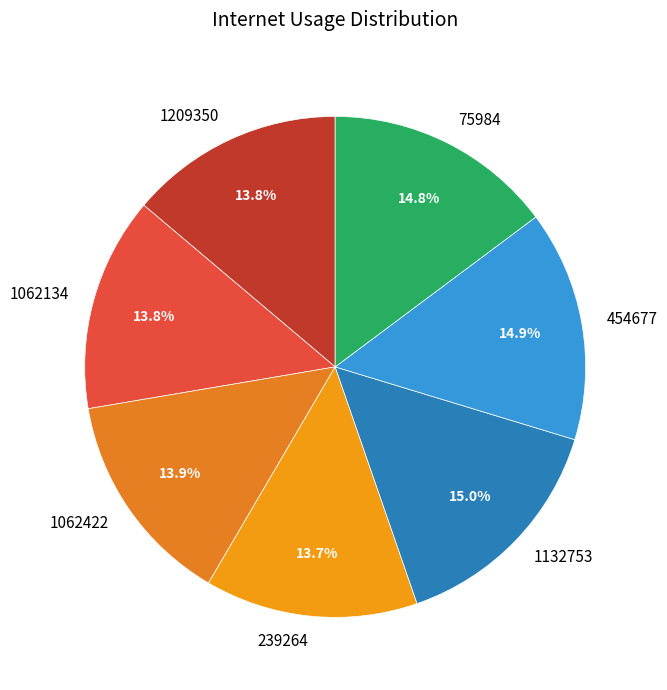

What portion of the pie excludes 75984?

85.2%